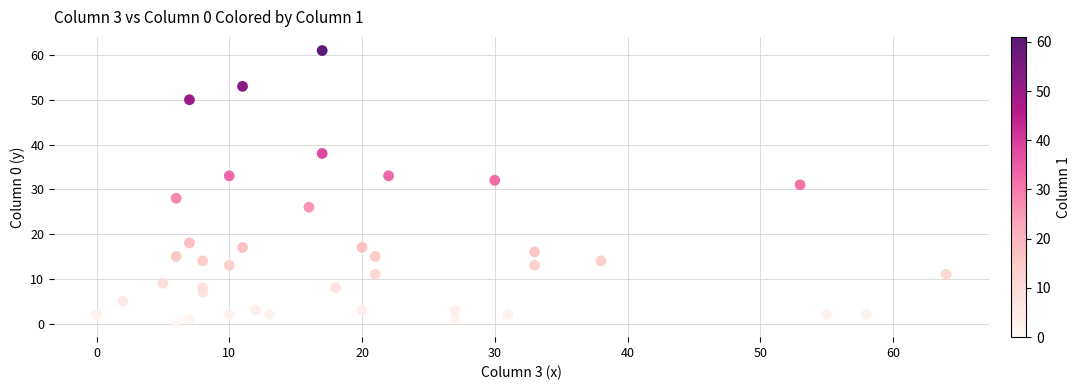

What Y value in the scatter plot is closest to 30?

31